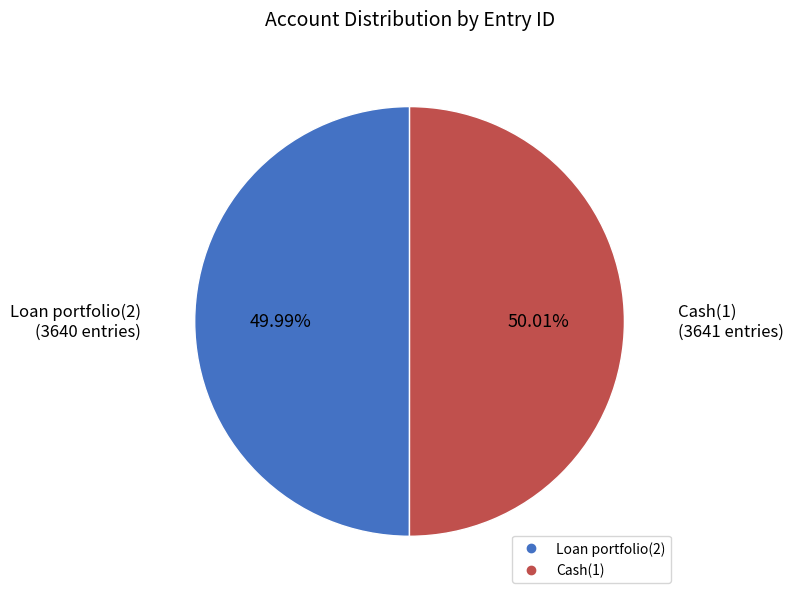

What is the ratio of the value at Loan portfolio(2) to the value at Cash(1)?

1.0